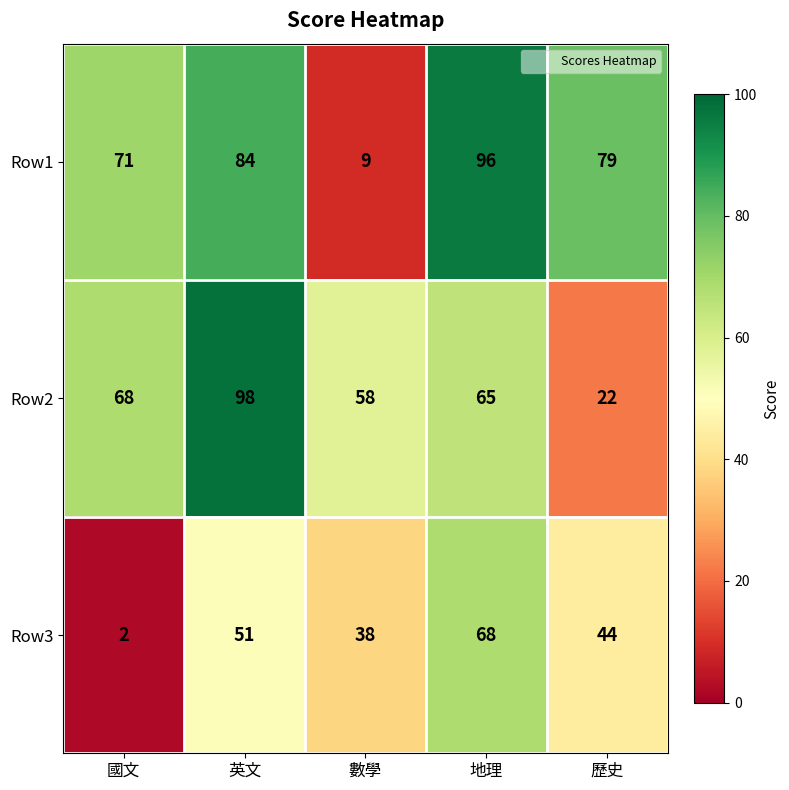

What is the average value of the Row3 series?

41